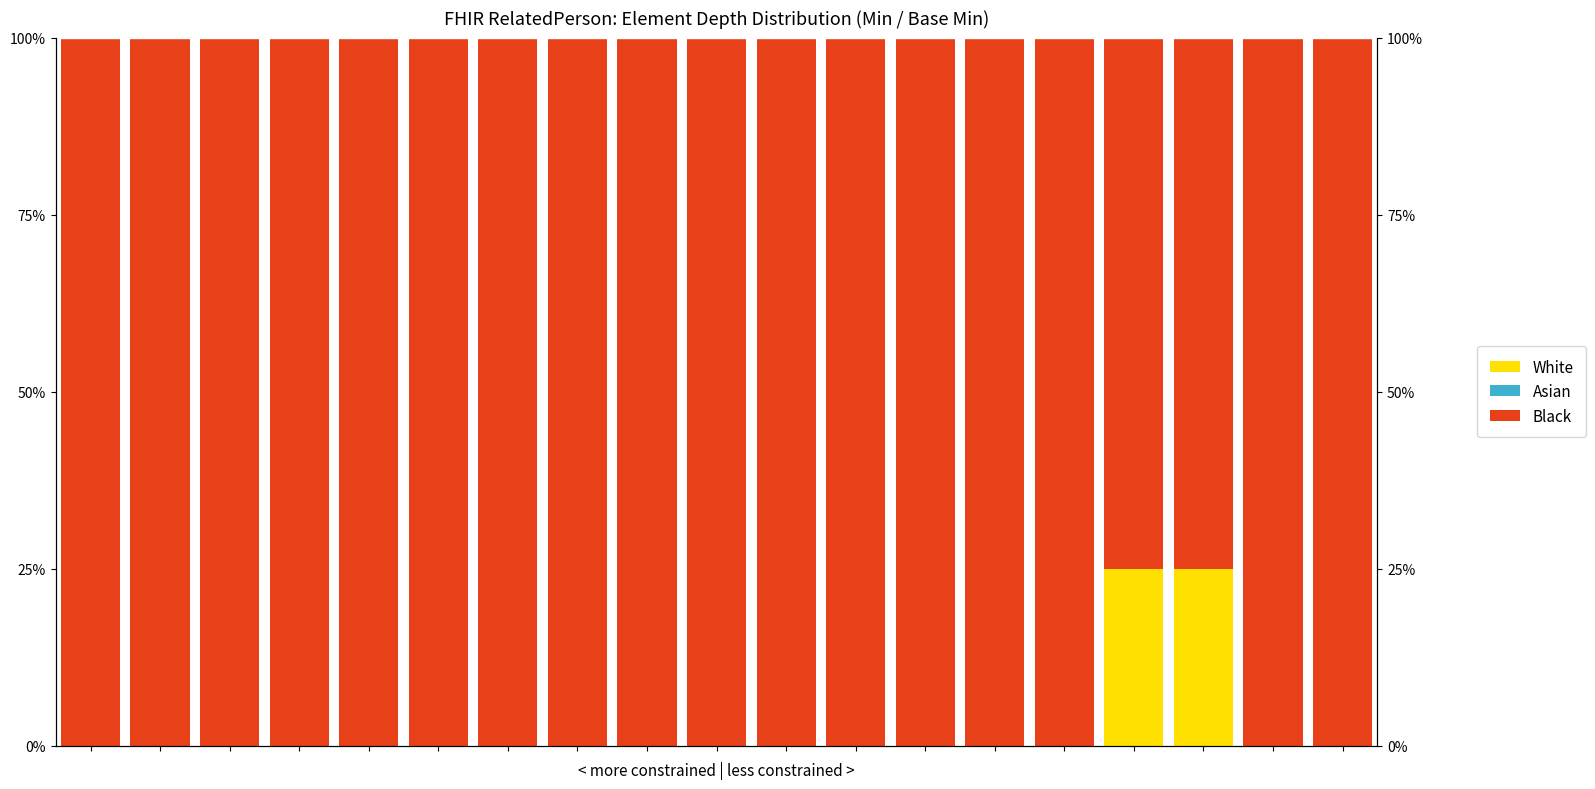

Reading right to left, list all the values displayed in this chart.

White: 0	0	25	25	0	0	0	0	0	0	0	0	0	0	0	0	0	0	0
Asian: 0	0	0	0	0	0	0	0	0	0	0	0	0	0	0	0	0	0	0
Black: 100	100	75	75	100	100	100	100	100	100	100	100	100	100	100	100	100	100	100